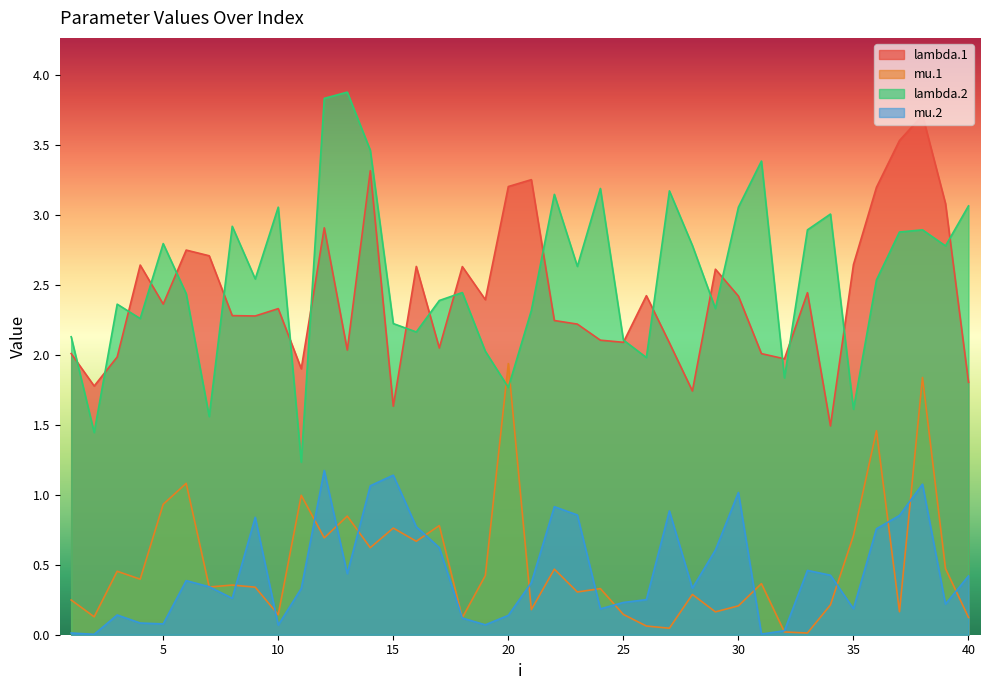

Reading right to left, transcribe all the data shown in this chart.

lambda.1: 1.8	3.1	3.7	3.5	3.2	2.6	1.5	2.4	2.0	2.0	2.4	2.6	1.7	2.1	2.4	2.1	2.1	2.2	2.2	3.3	3.2	2.4	2.6	2.0	2.6	1.6	3.3	2.0	2.9	1.9	2.3	2.3	2.3	2.7	2.7	2.4	2.6	2.0	1.8	2.0
mu.1: 0.1	0.5	1.8	0.2	1.5	0.7	0.2	0.0	0.0	0.4	0.2	0.2	0.3	0.0	0.1	0.1	0.3	0.3	0.5	0.2	1.9	0.4	0.1	0.8	0.7	0.8	0.6	0.8	0.7	1.0	0.1	0.3	0.4	0.3	1.1	0.9	0.4	0.5	0.1	0.2
lambda.2: 3.1	2.8	2.9	2.9	2.5	1.6	3.0	2.9	1.8	3.4	3.1	2.3	2.8	3.2	2.0	2.1	3.2	2.6	3.1	2.3	1.8	2.0	2.4	2.4	2.2	2.2	3.5	3.9	3.8	1.2	3.1	2.5	2.9	1.6	2.4	2.8	2.3	2.4	1.4	2.1
mu.2: 0.4	0.2	1.1	0.9	0.8	0.2	0.4	0.5	0.0	0.0	1.0	0.6	0.3	0.9	0.3	0.2	0.2	0.9	0.9	0.4	0.1	0.1	0.1	0.6	0.8	1.1	1.1	0.4	1.2	0.3	0.1	0.8	0.3	0.3	0.4	0.1	0.1	0.1	0.0	0.0